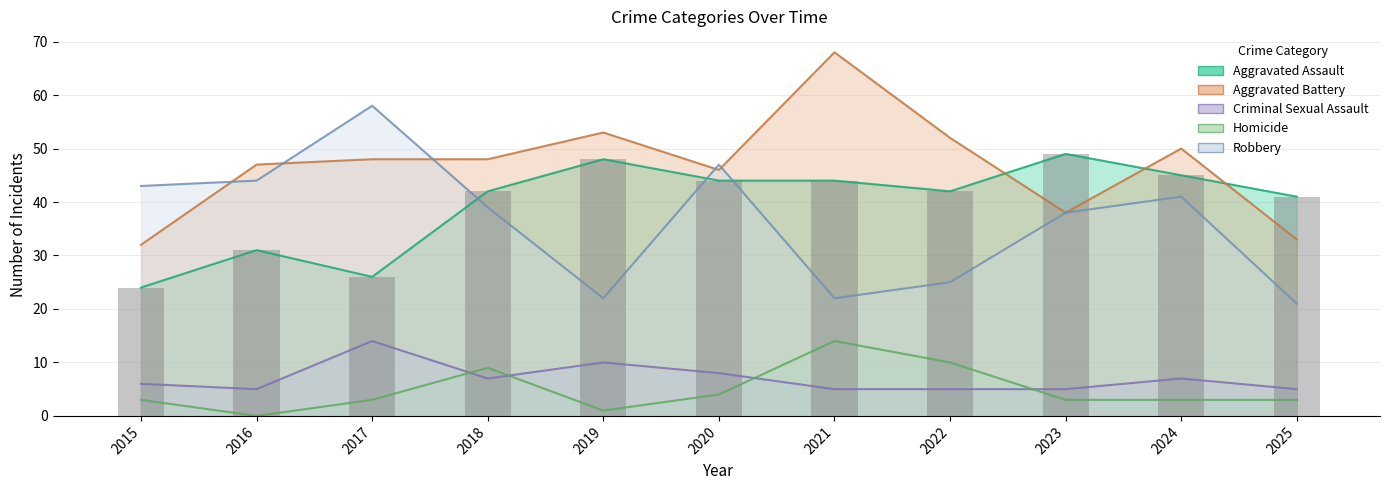

Which series changed the most between 2021 and 2022?

Aggravated Battery